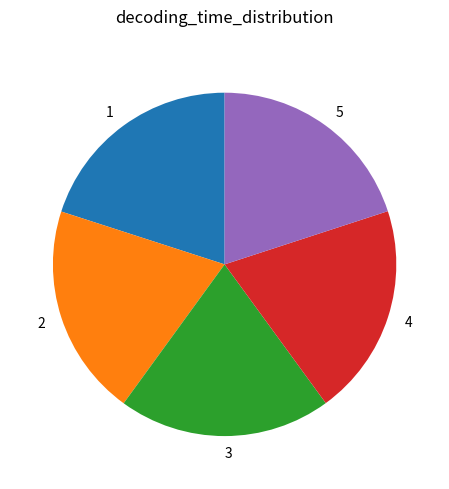

Combined, do 5 and 4 account for over 50%?

No